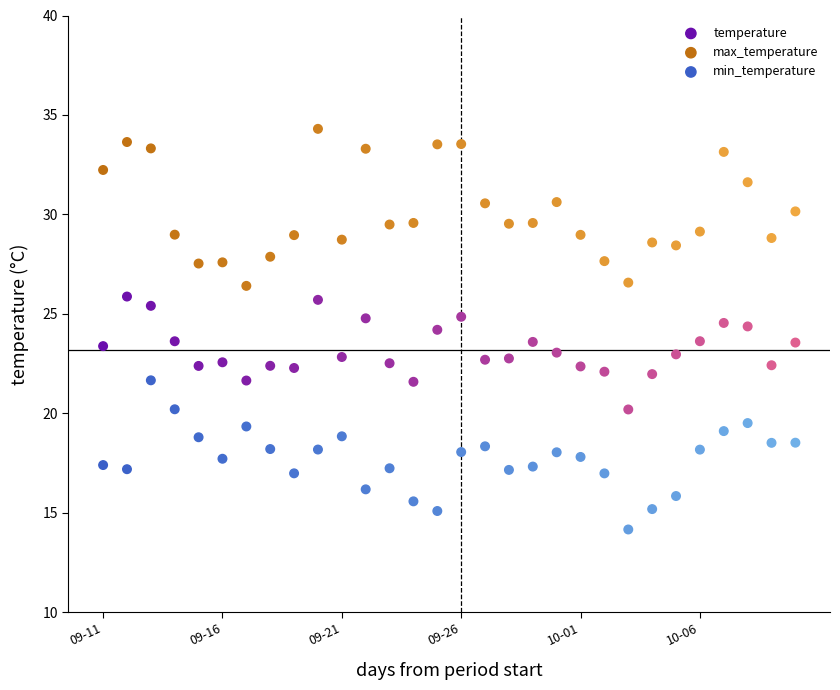

Which series contains the lowest Y value?

min_temperature